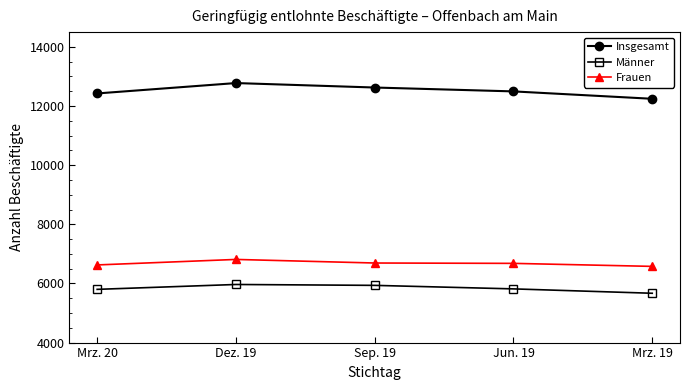

Rank the series at Sep. 19 from lowest to highest value.

Männer, Frauen, Insgesamt